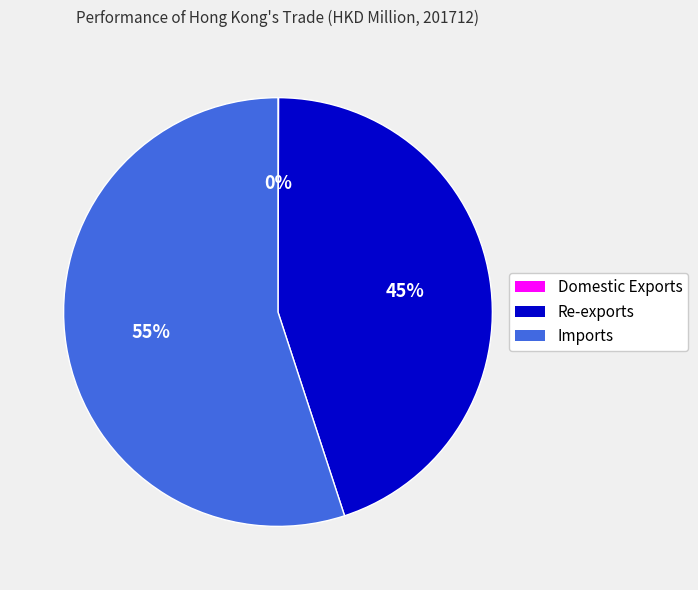

What percentage is the Re-exports slice, to the nearest percent?

45%